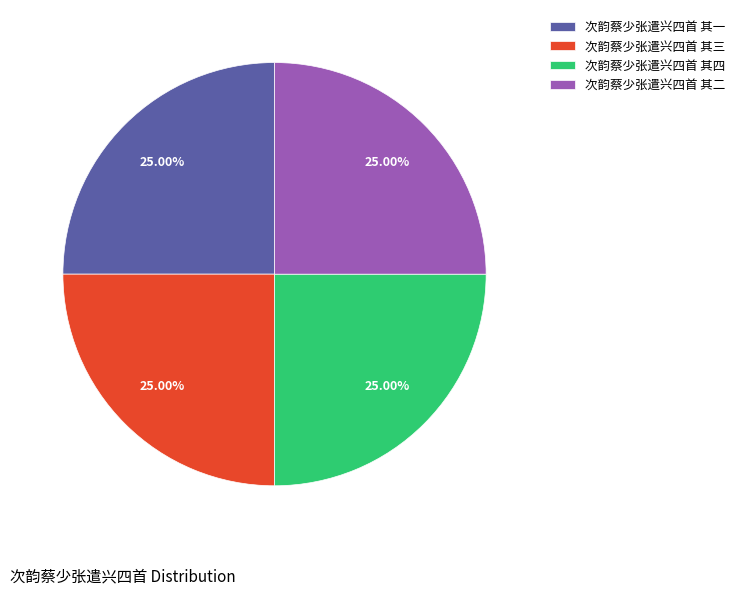

Does 次韵蔡少张遣兴四首 其二 account for over 50% of the chart?

No